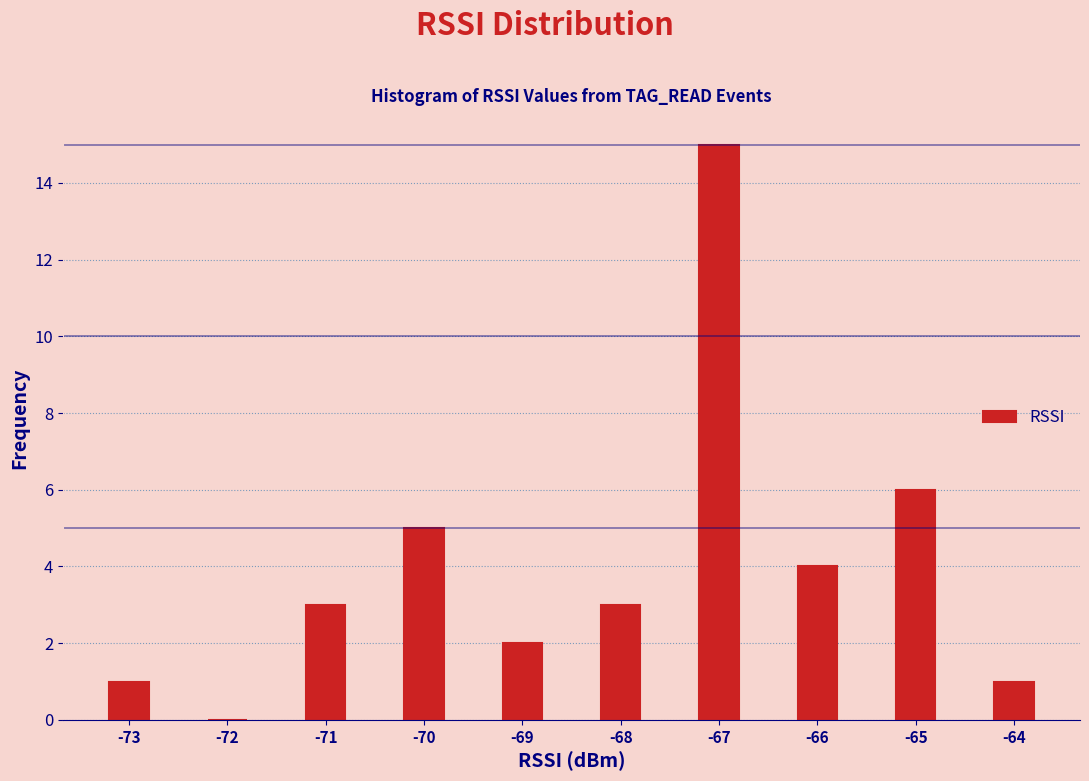

Which range on the x-axis has the tallest bar?

-67.5 to -66.5